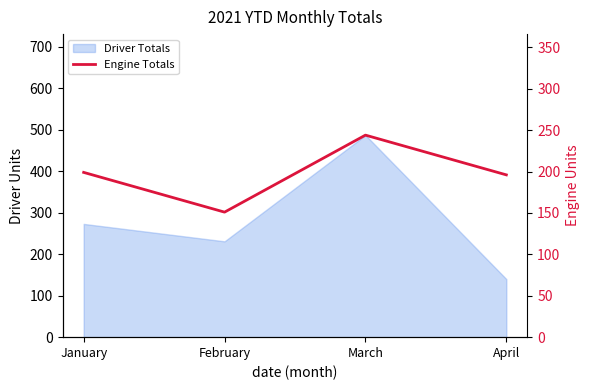

Which label corresponds to the smallest value in the chart?

February